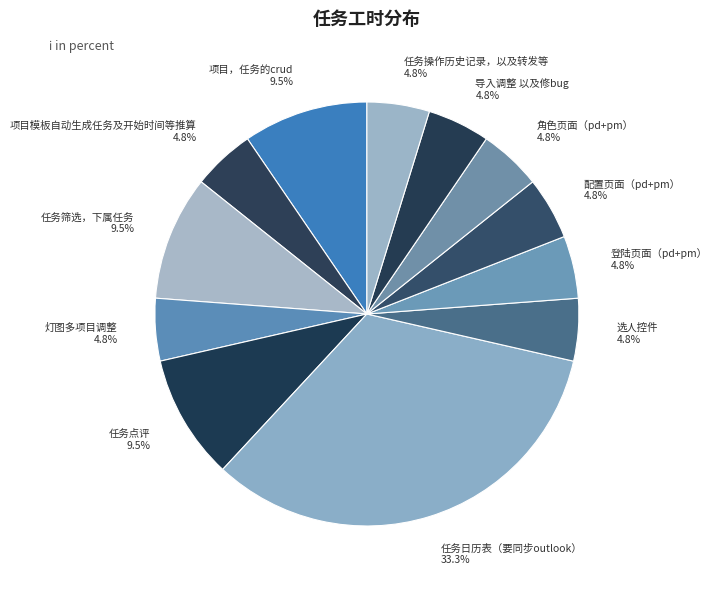

What percentage do 任务操作历史记录，以及转发等 and 项目，任务的crud together represent?

14.3%